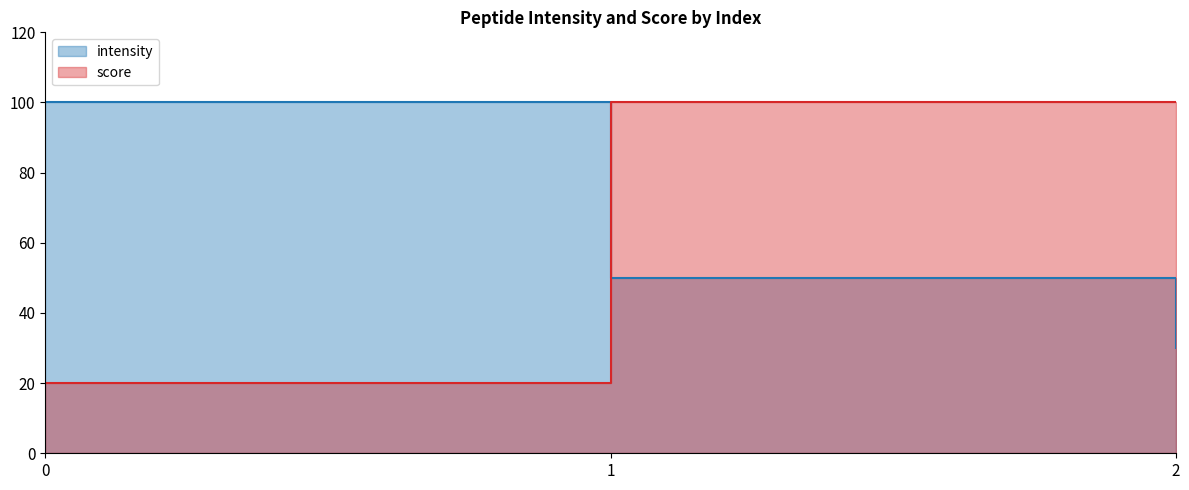

Where is intensity nearest to the value 65?

1